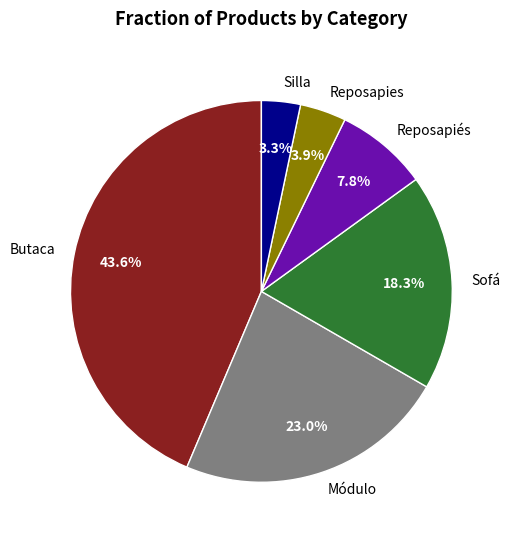

True or false: Butaca accounts for 30% of the total.

False